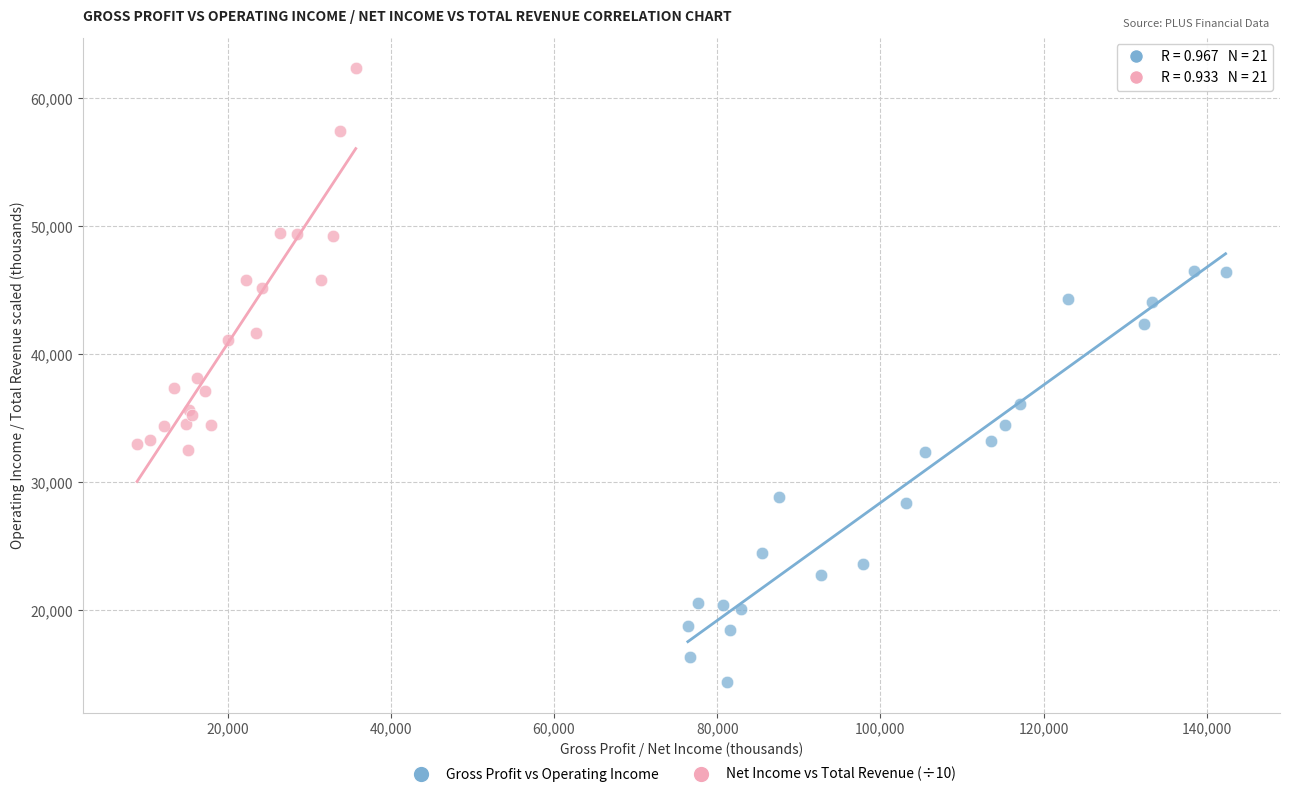

Which series reaches the maximum Y coordinate?

Net Income vs Total Revenue (÷10)